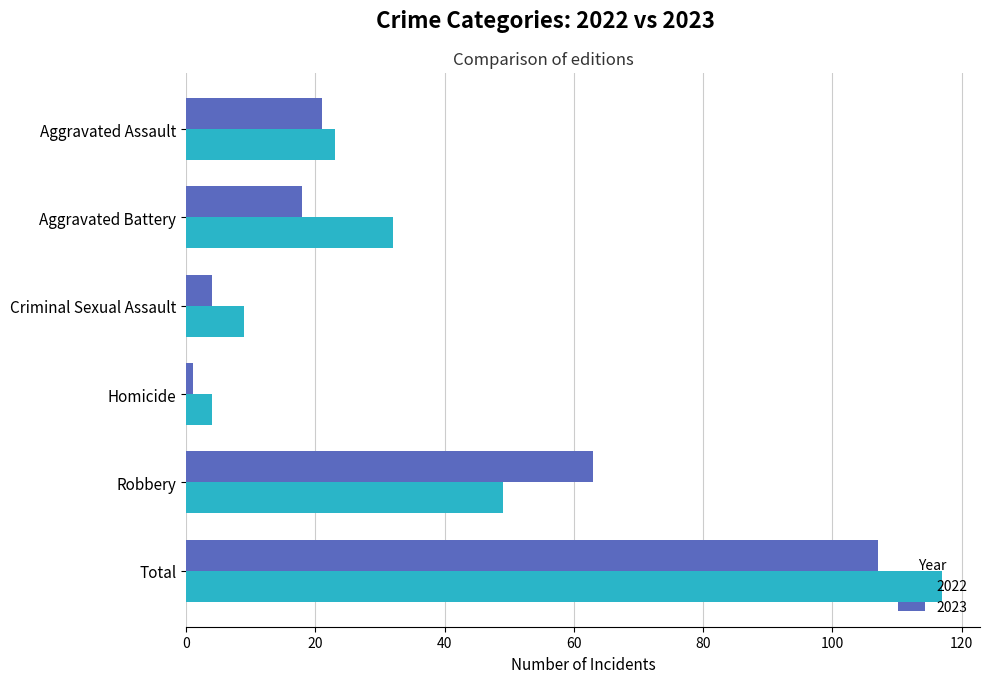

How many distinct data groups are displayed?

2